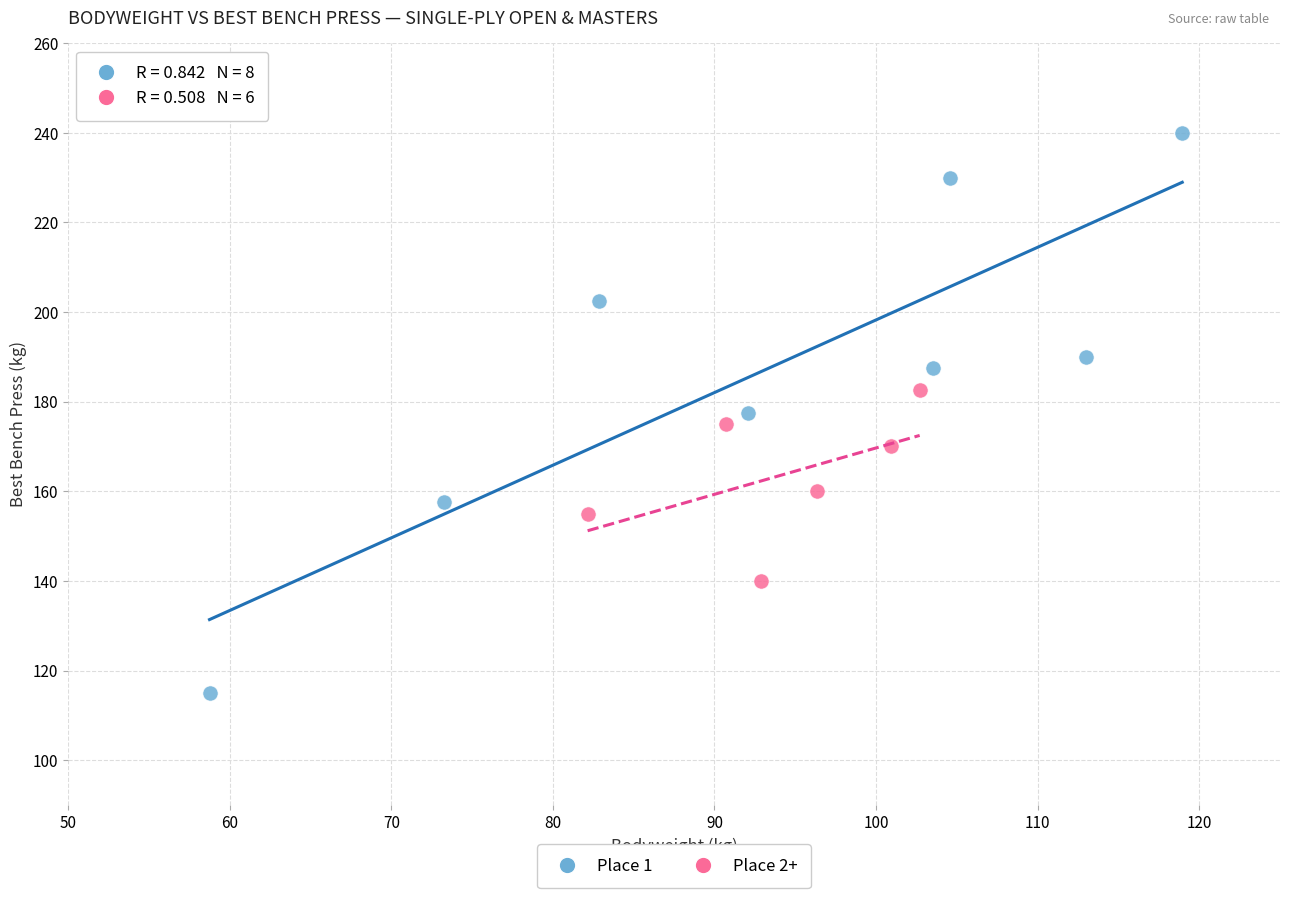

Which series reaches the maximum Y coordinate?

Place 1